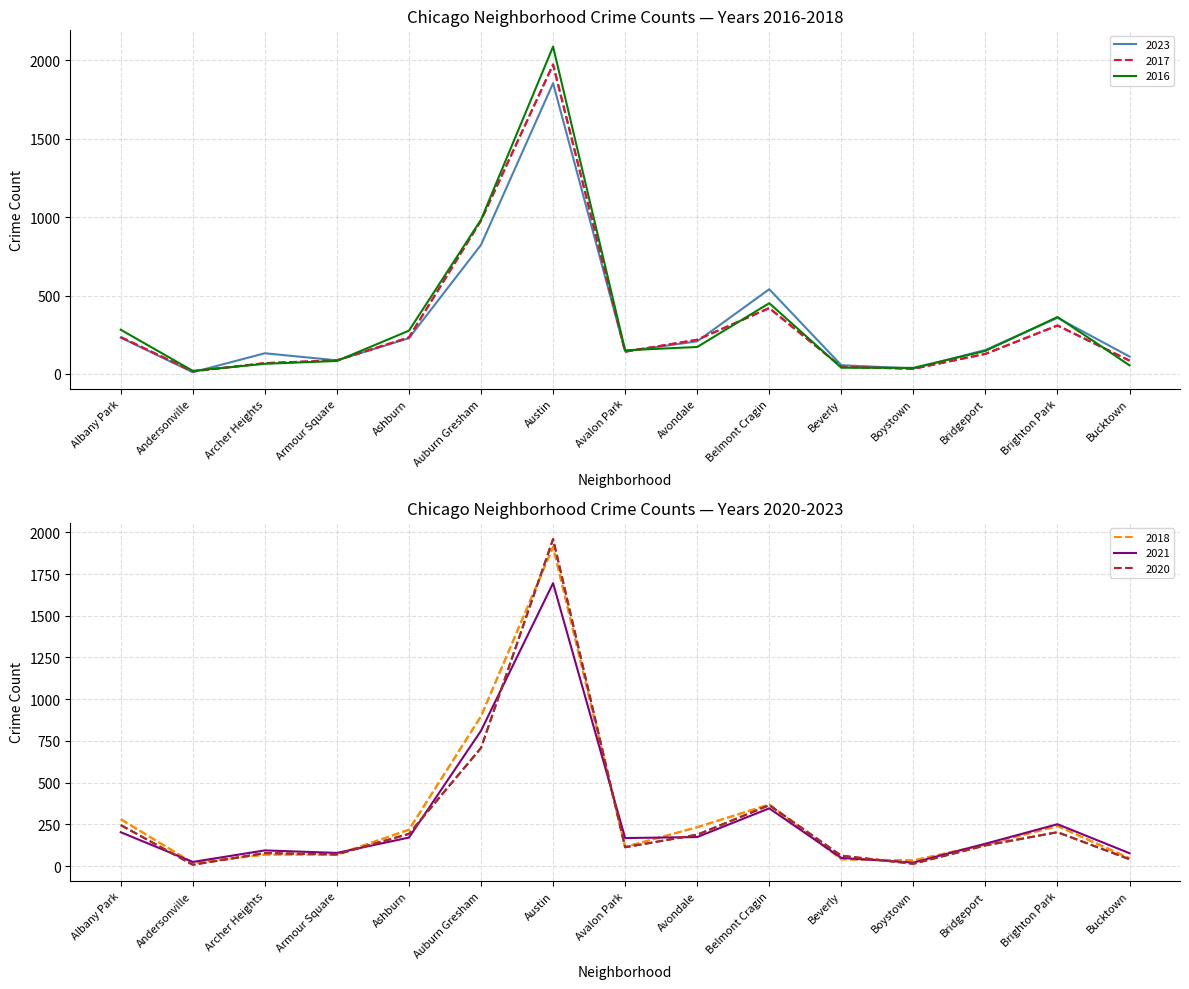

Is the value of 2016 at Bridgeport greater than the value of 2023 at Belmont Cragin?

No